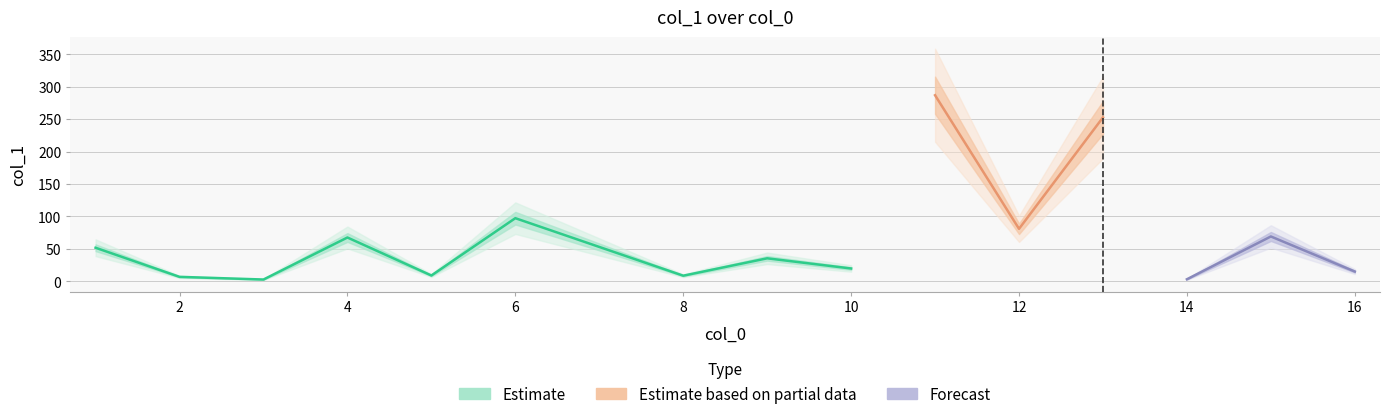

Does the chart have visible grid lines?

Yes